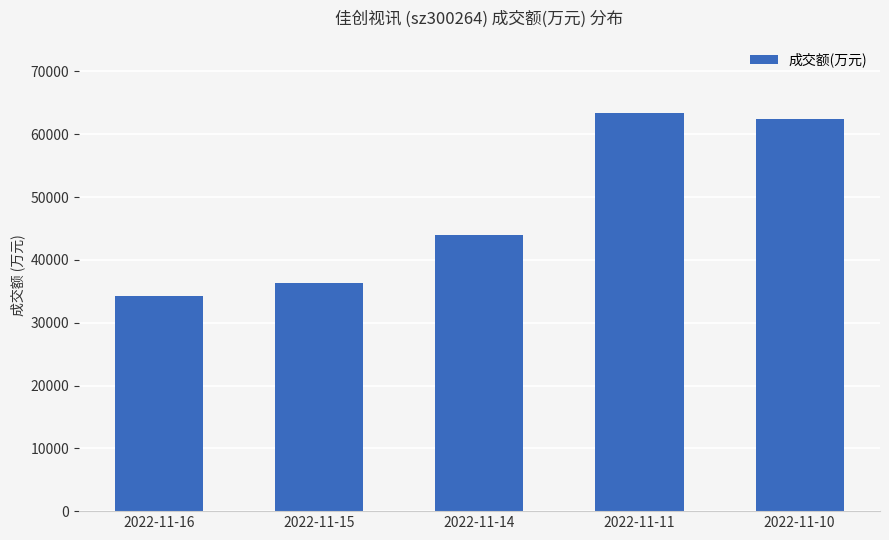

At which label is the value closest to 48773?

2022-11-14